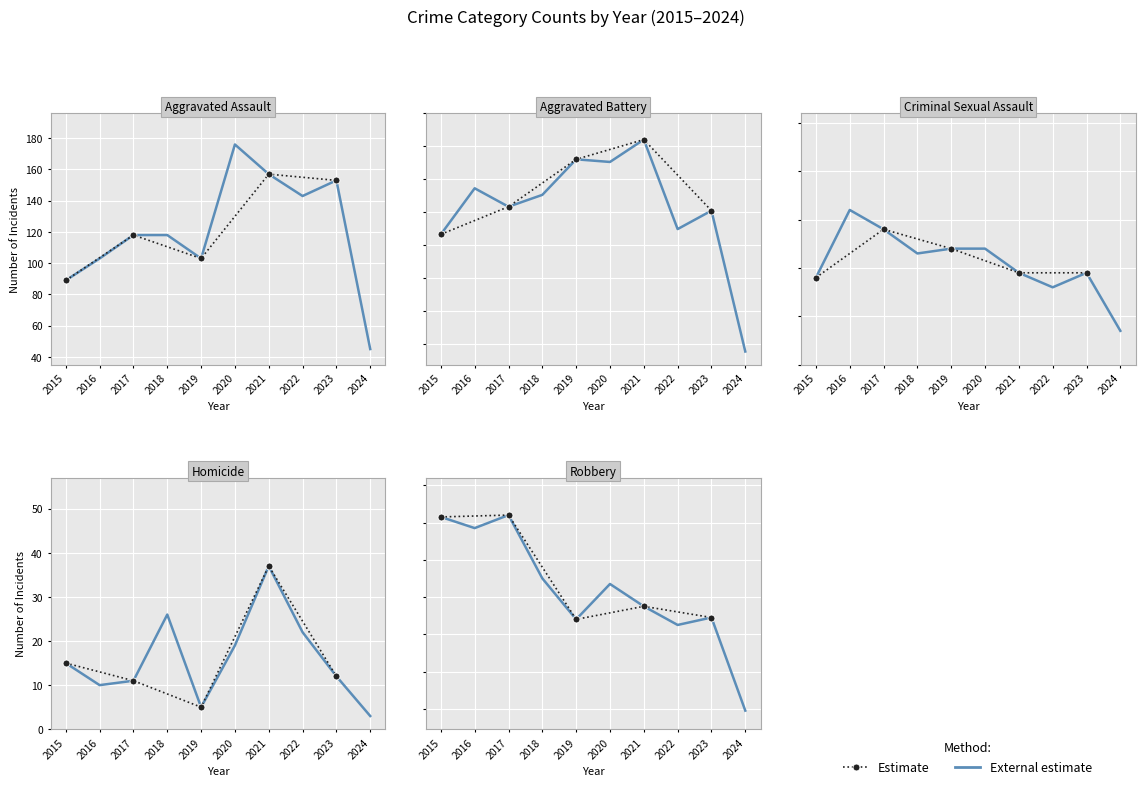

Which series has the largest total across all categories?

Aggravated Battery